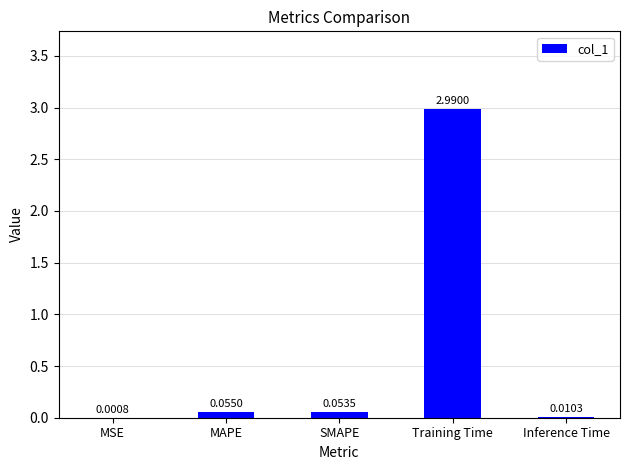

Are the bars horizontal?

No